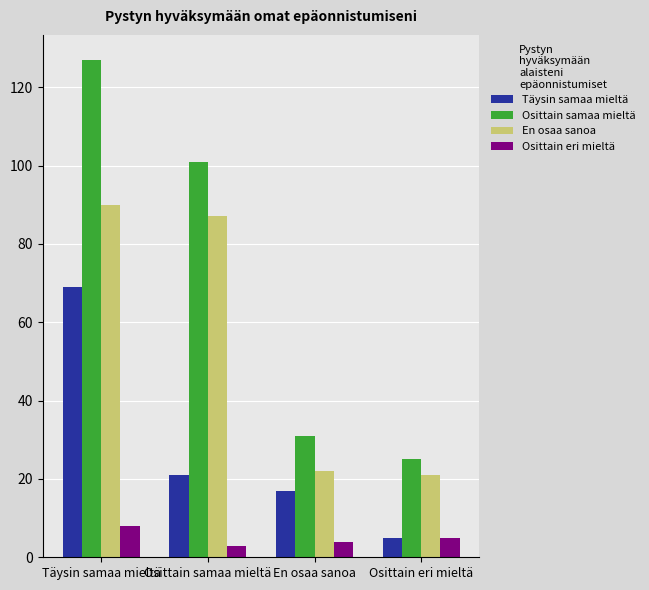

What is the sum of all Täysin samaa mieltä values?

112